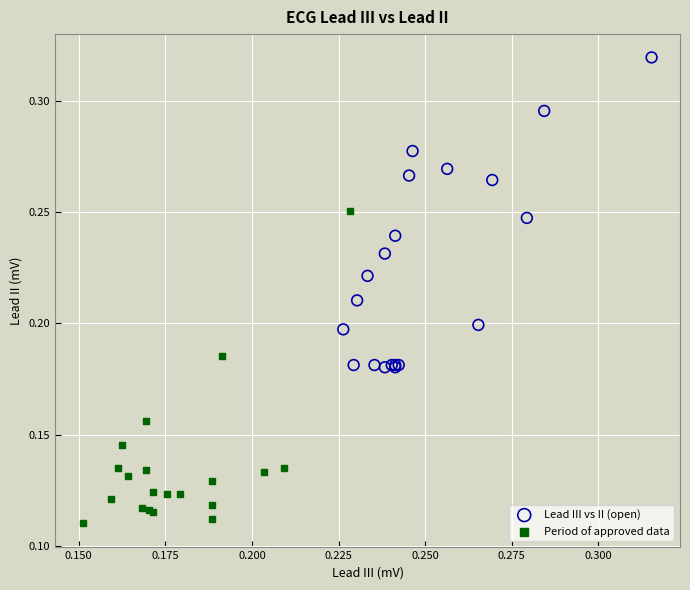

Which series reaches the minimum Y coordinate?

Period of approved data